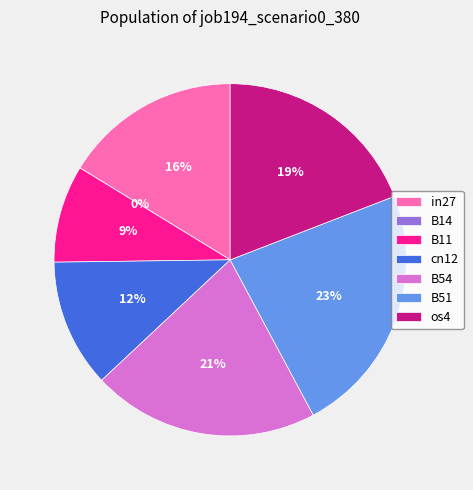

To the nearest percent, what is the combined percentage of B14 and B11?

9%